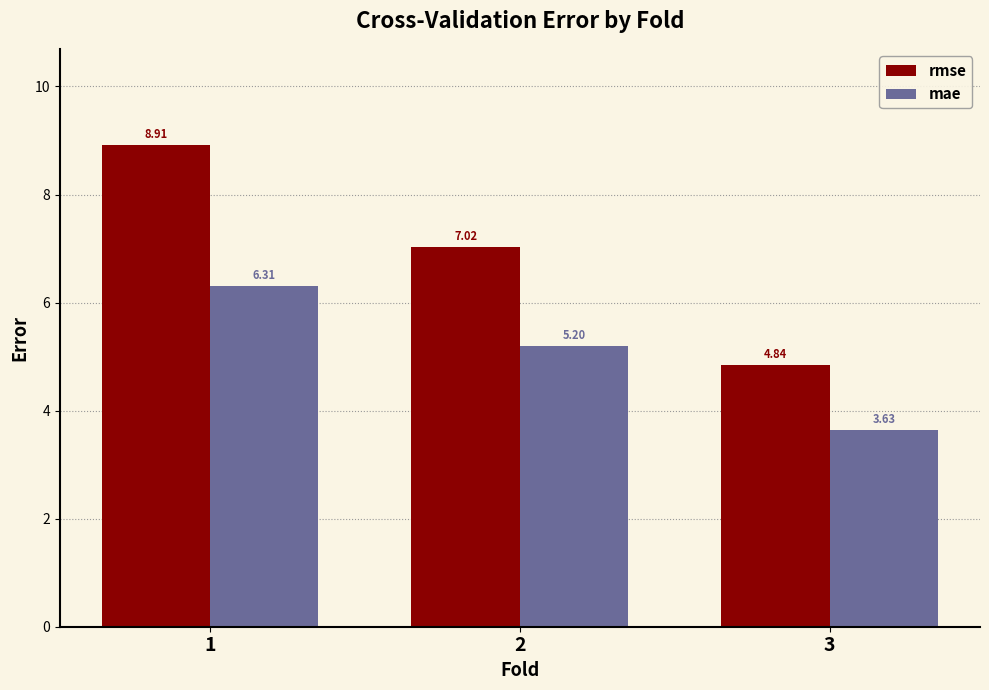

Which series changed the most between 1 and 3?

rmse